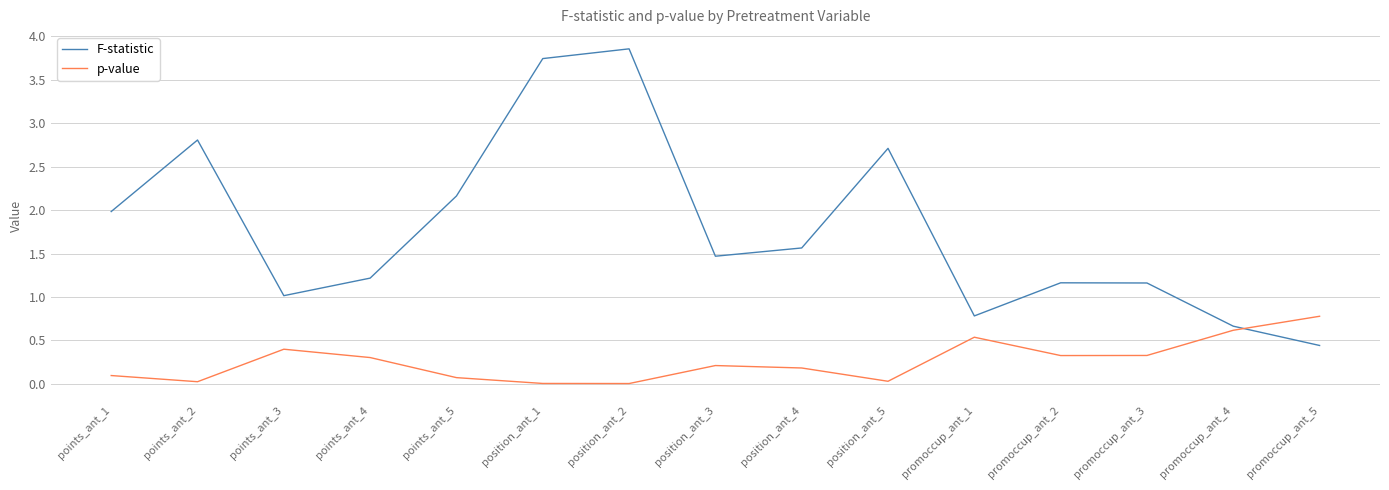

The value of F-statistic at points_ant_2 is 1.5. True or false?

False